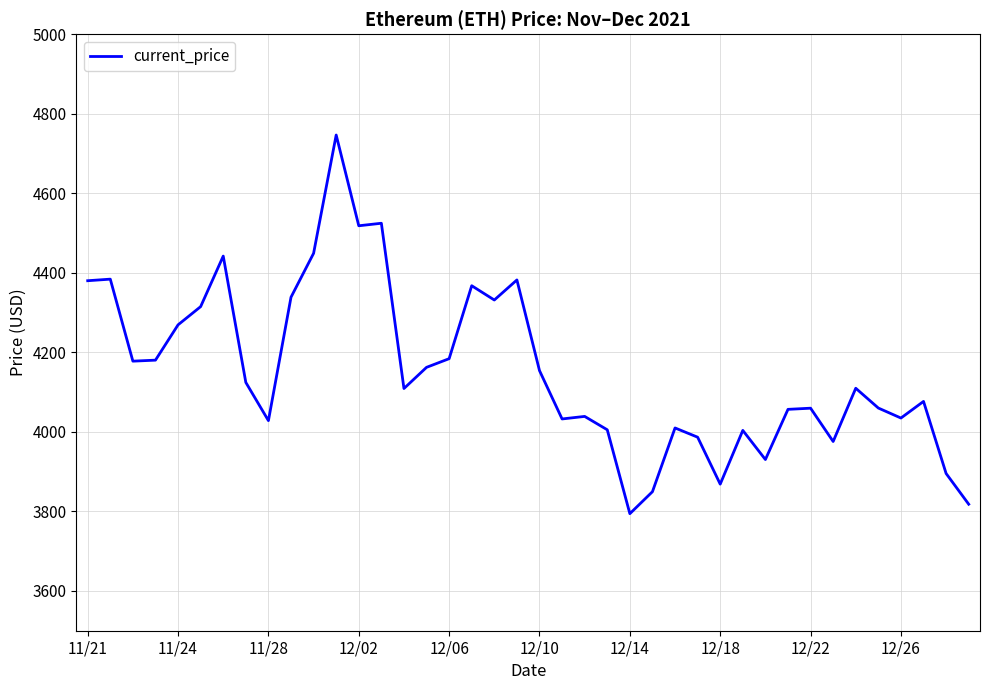

What is the difference between the maximum and minimum values?

952.1